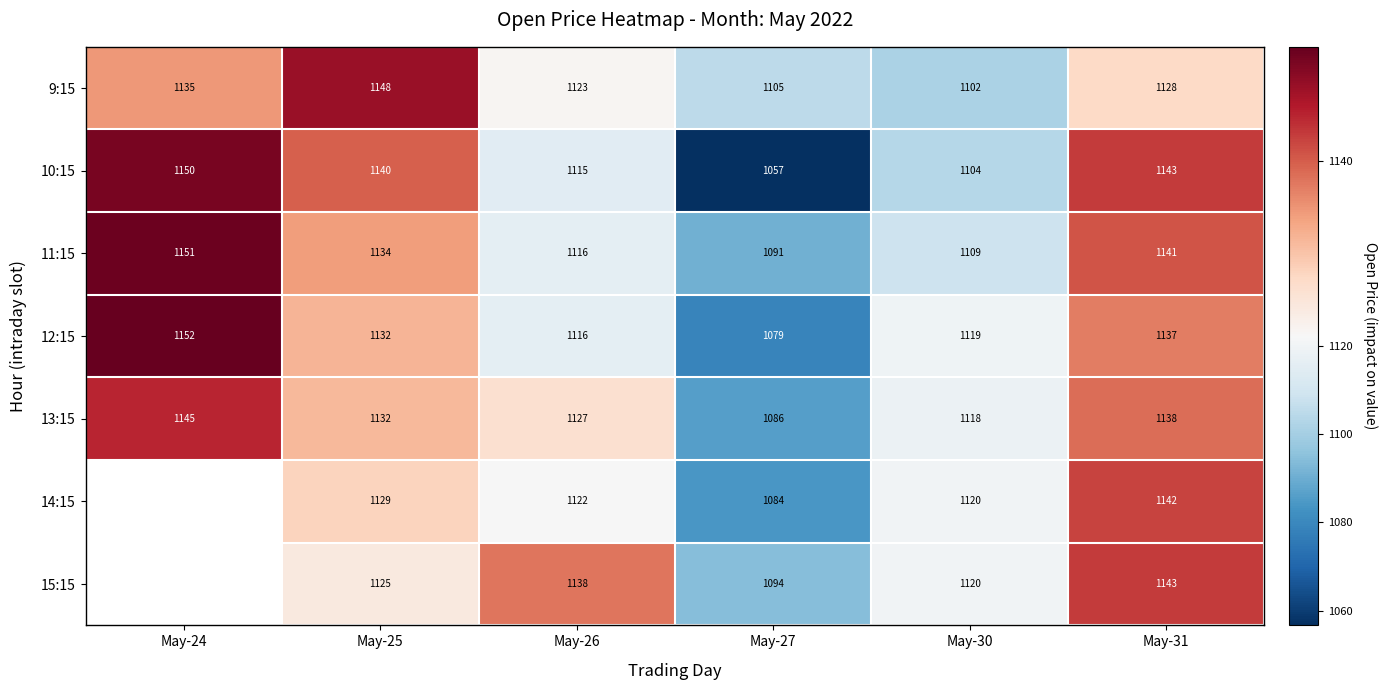

Is the value of 14:15 at May-26 greater than the value of 13:15 at May-25?

No